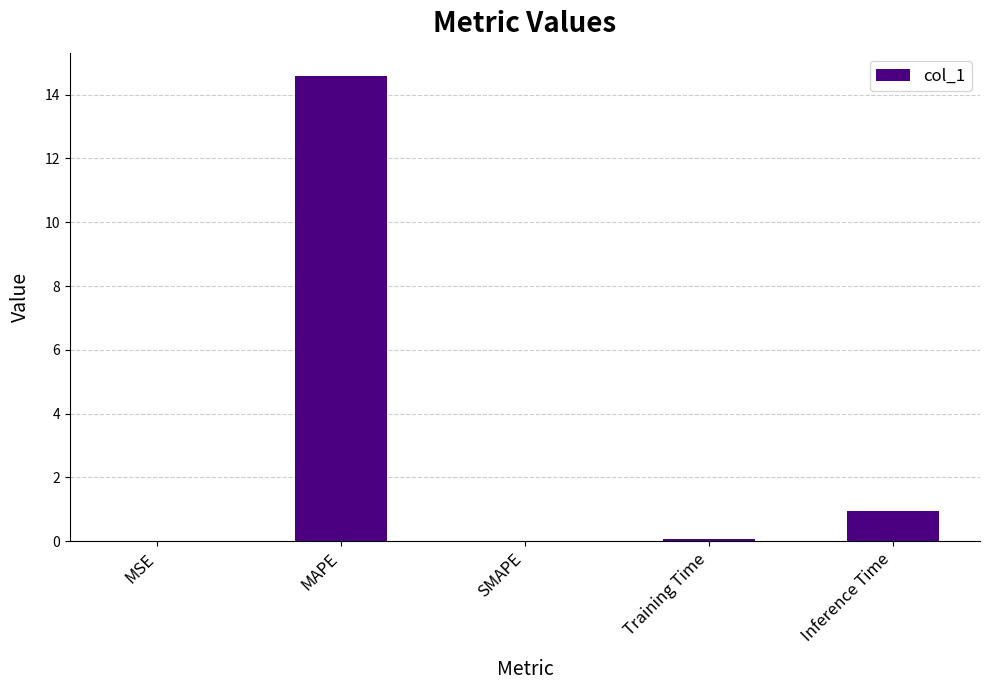

Which label corresponds to the largest value in the chart?

MAPE